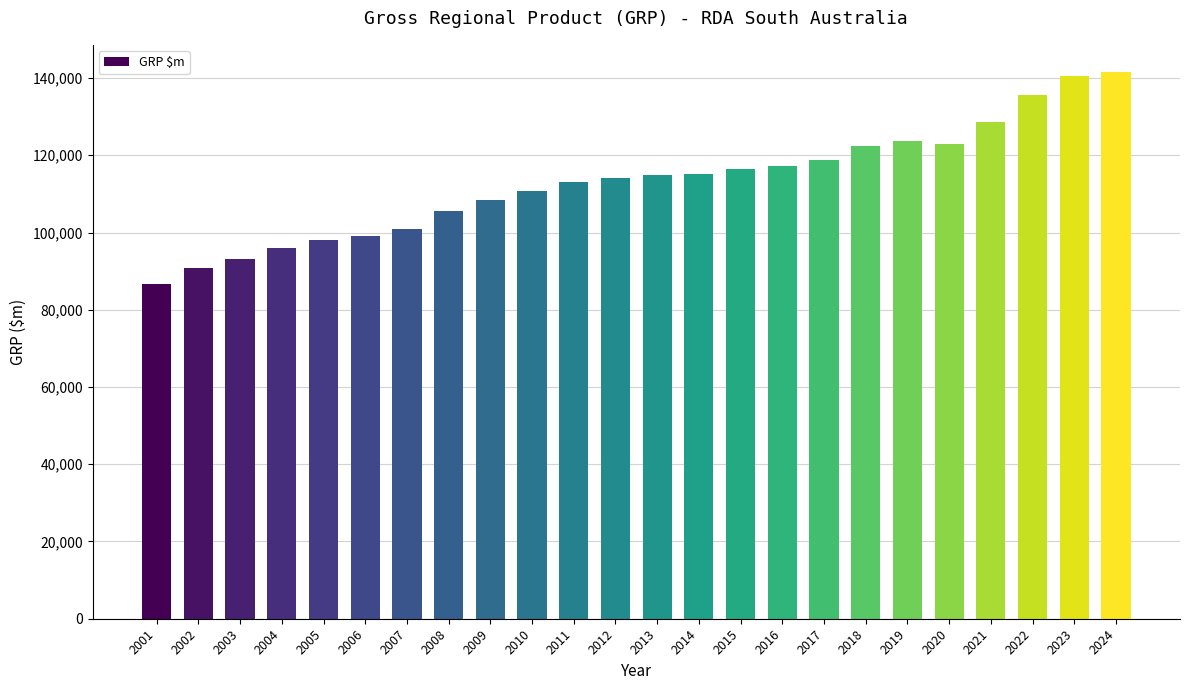

What is the ratio of the value at 2019 to the value at 2020?

1.0